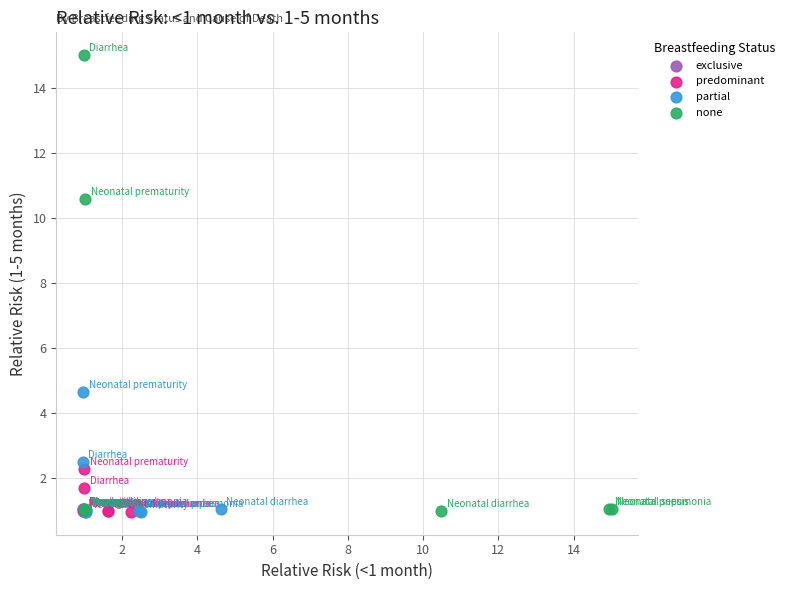

Which series has the widest spread of Y values?

none